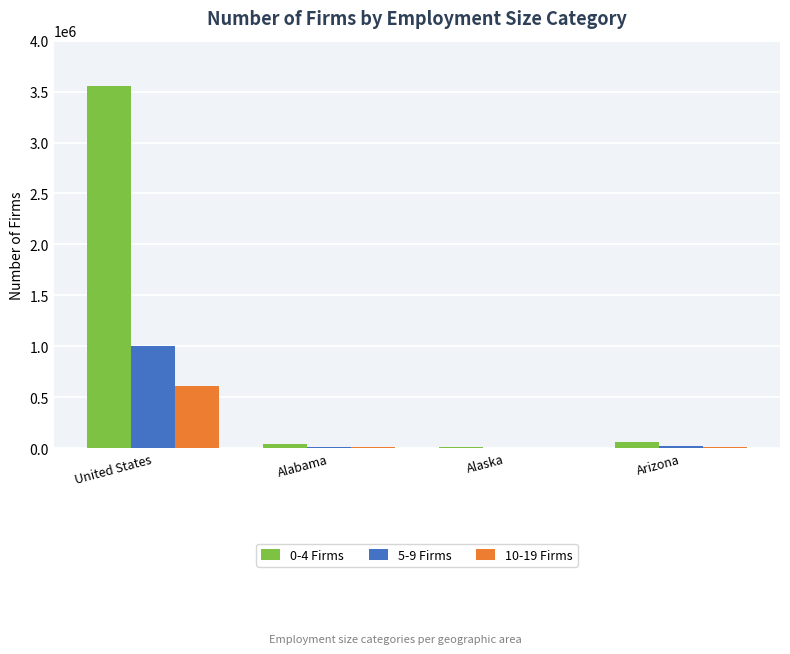

Which series has the largest total across all categories?

0-4 Firms